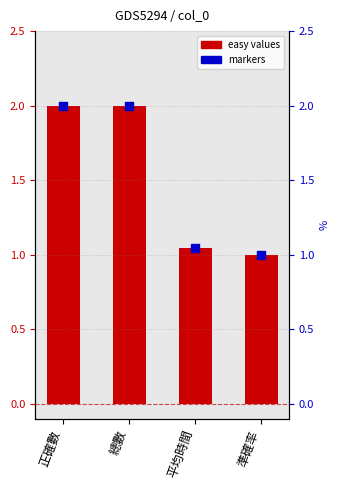

Which series contains the highest Y value?

easy values